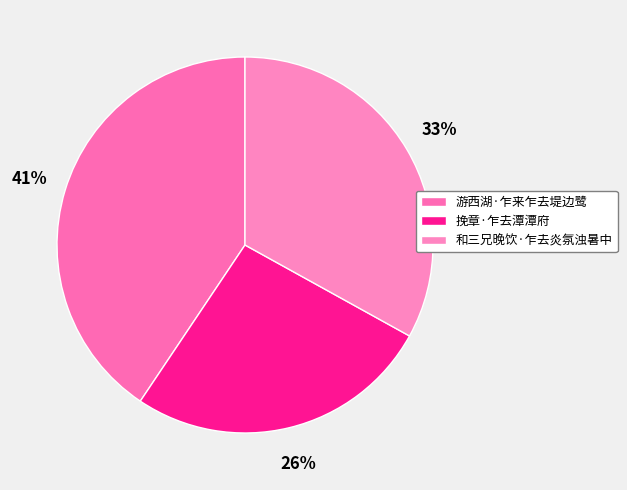

How many slices are in this pie chart?

3